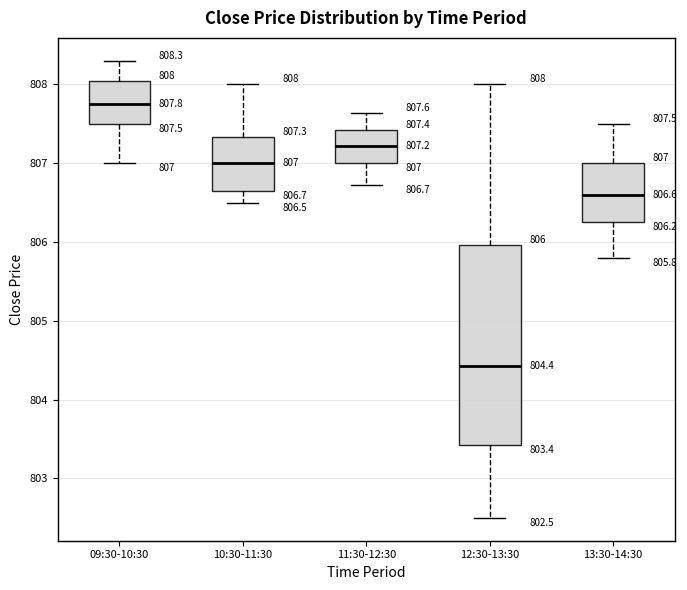

Comparing the boxes themselves (not the whiskers), which one is the tallest?

12:30-13:30